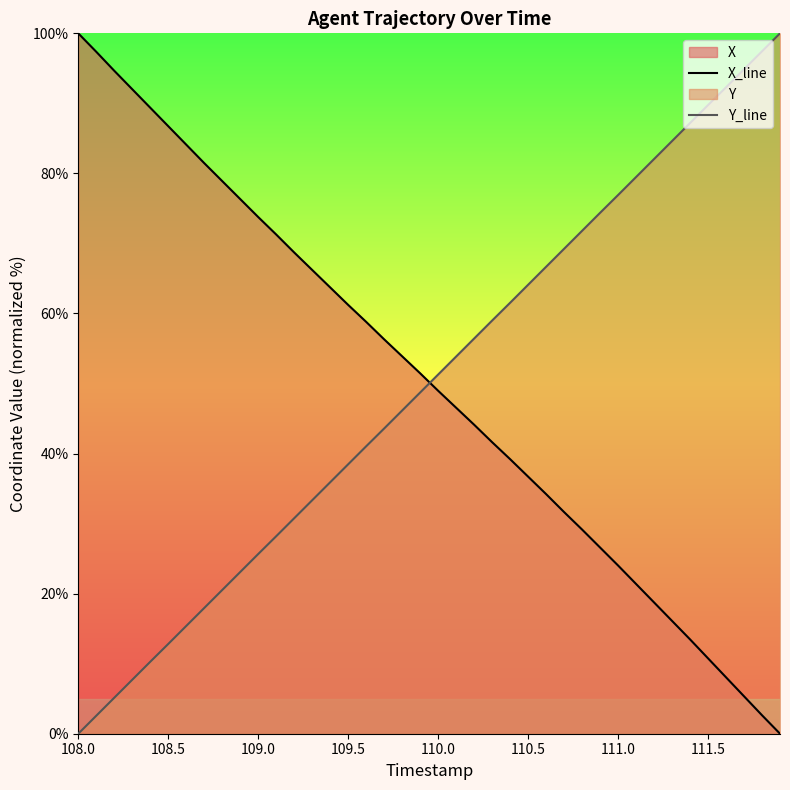

What is the difference between the maximum and minimum values in the Y_line series?

100.0